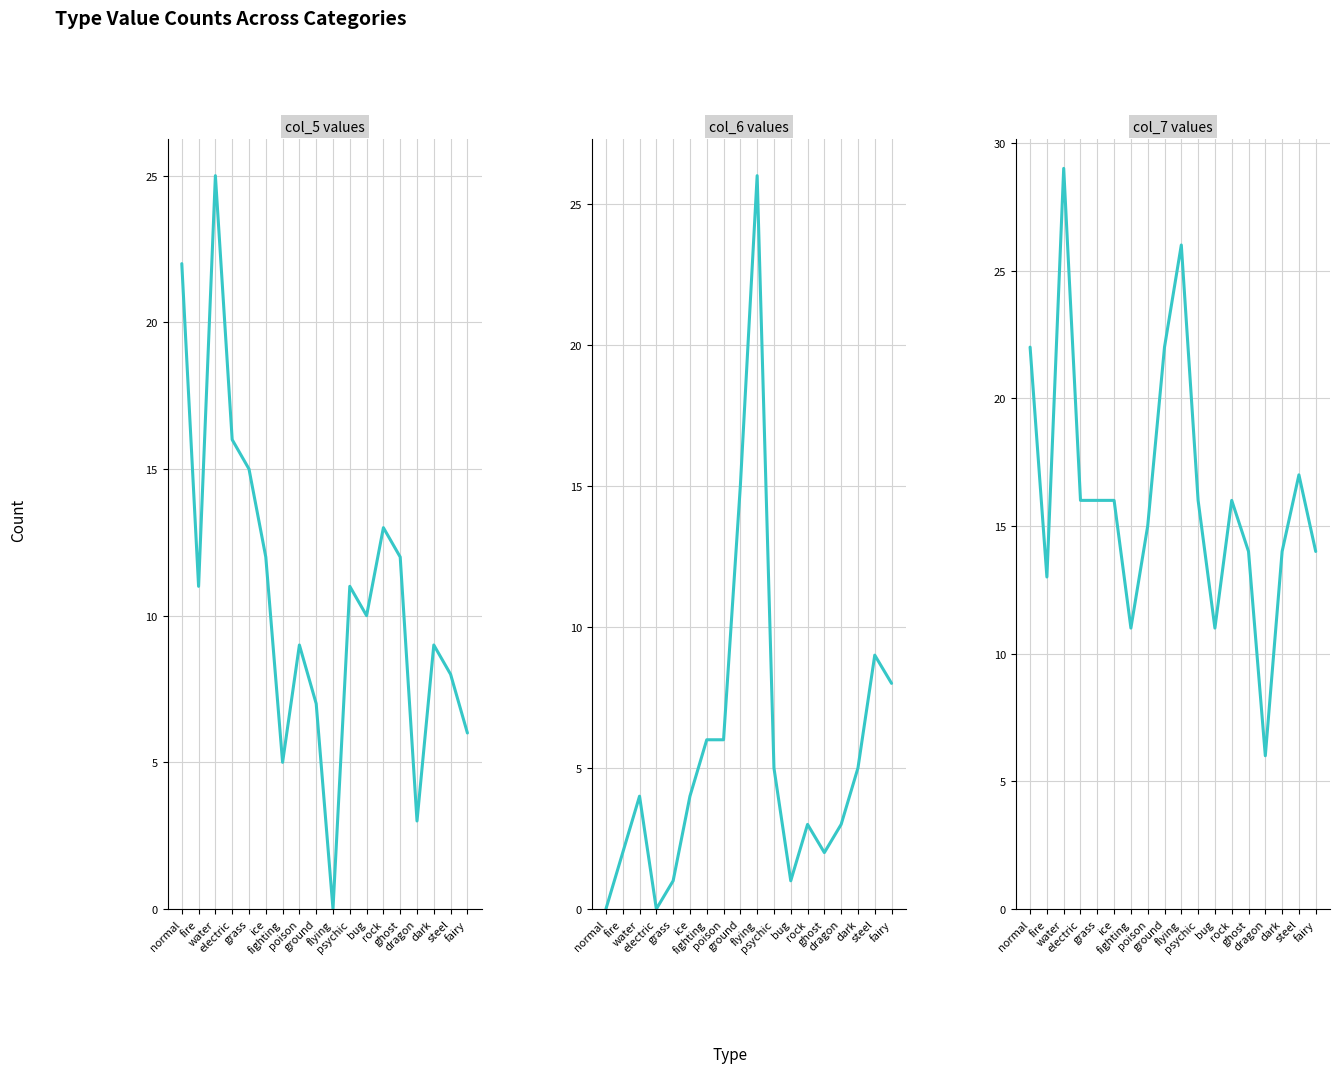

At which label does col_5 reach its peak?

water